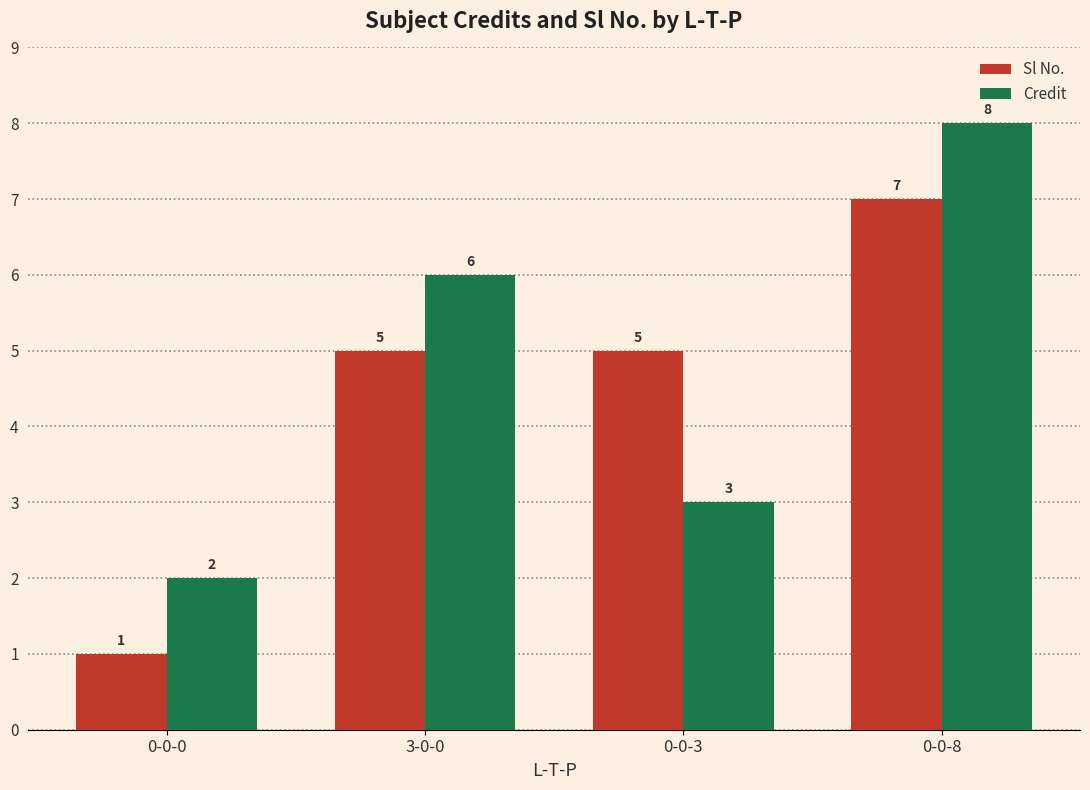

At how many categories does at least one series exceed 4?

3